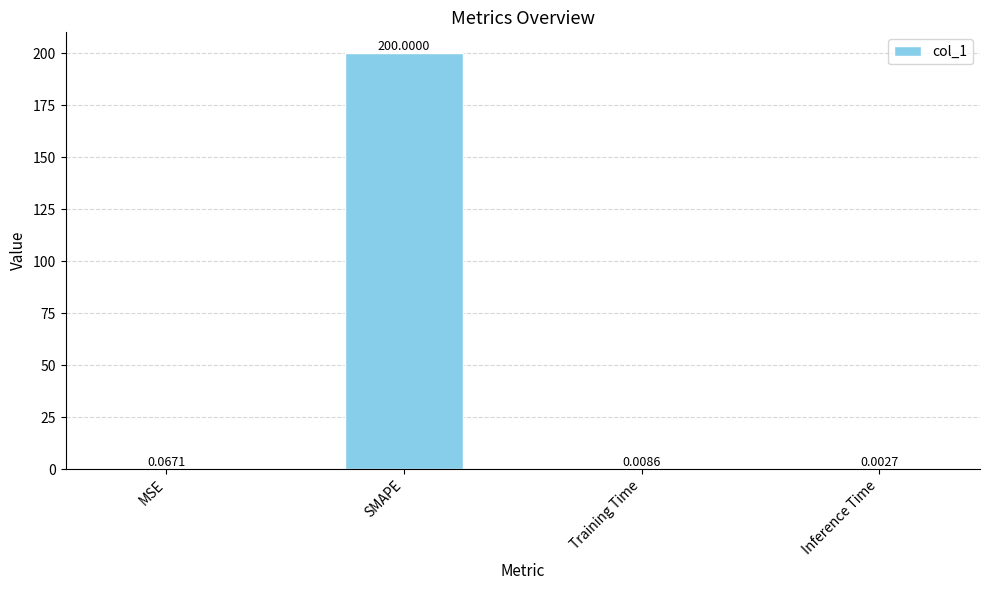

Where is the data nearest to the value 100?

MSE